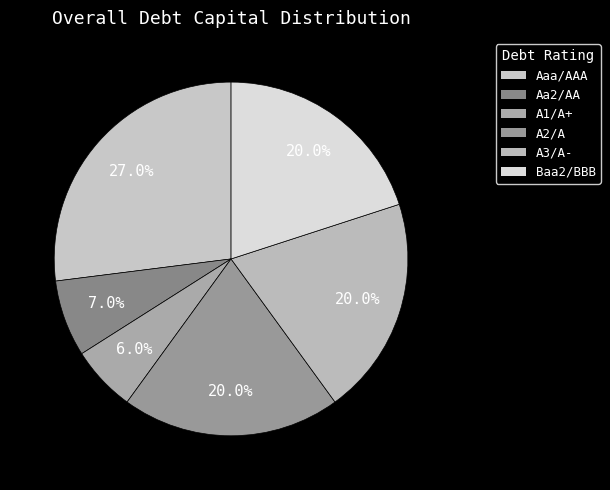

Count the number of slices in the pie.

6